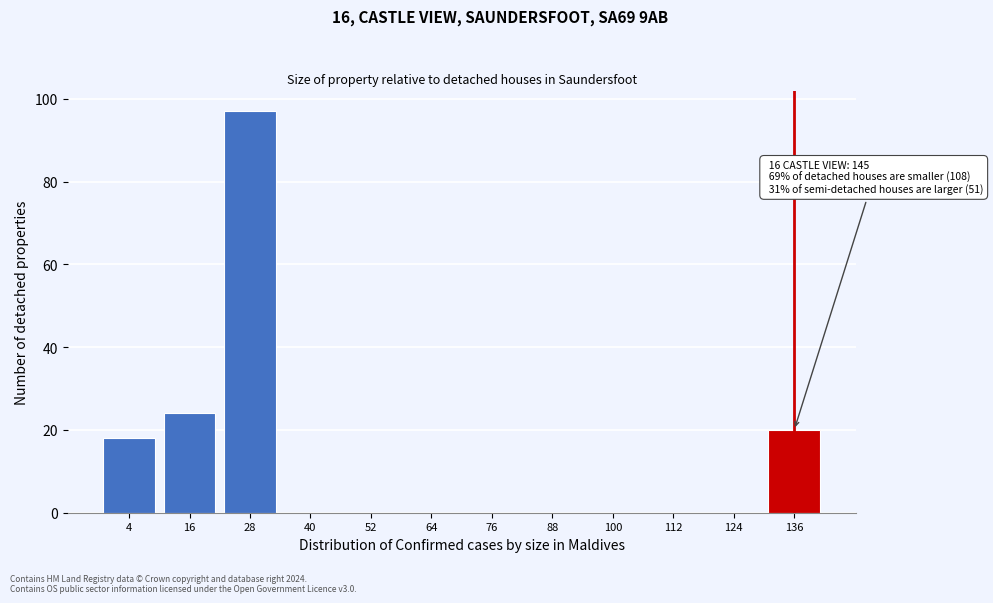

Reading left to right, what are all the values shown in this chart?

4=18	16=24	28=97	40=0	52=0	64=0	76=0	88=0	100=0	112=0	124=0	136=20